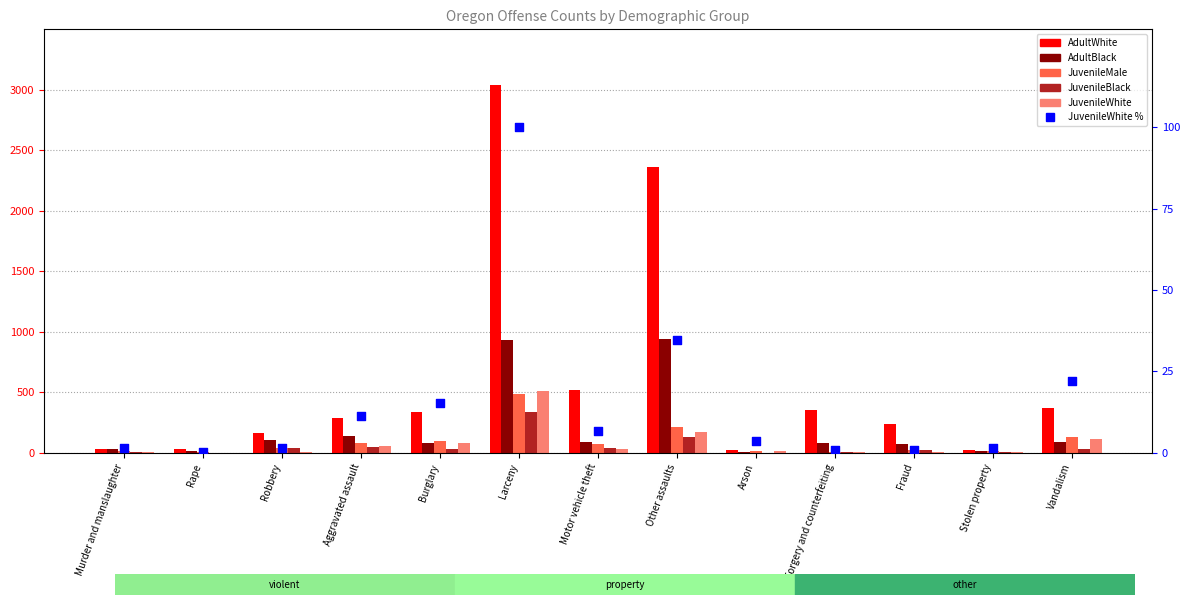

What is the total value across all series at Forgery and counterfeiting?

450.0